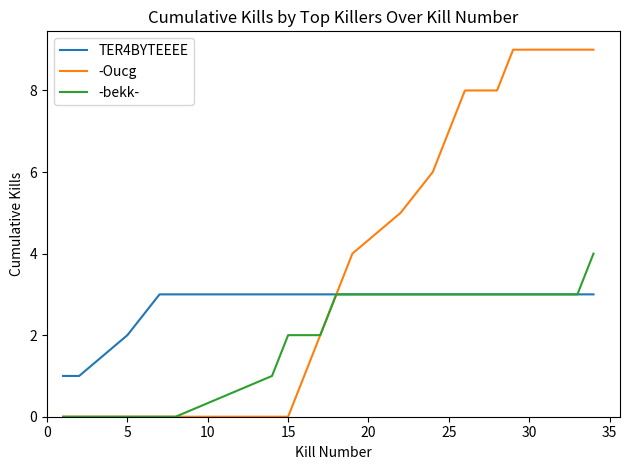

Which series has the widest spread of values?

-Oucg